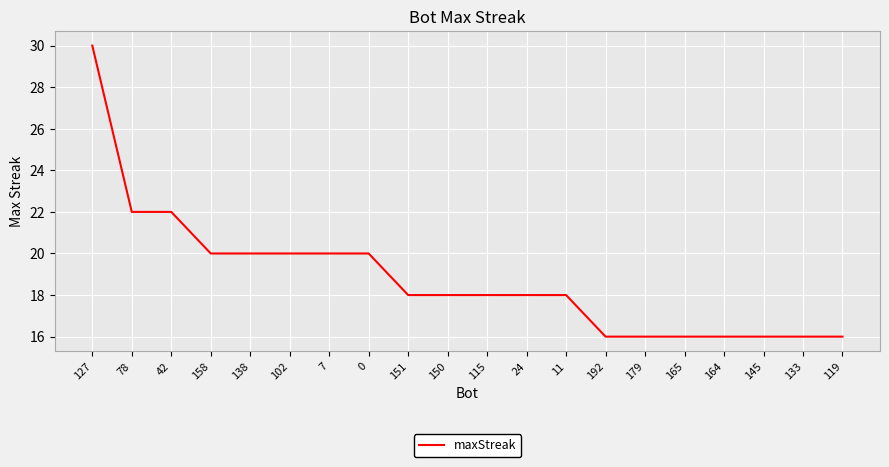

What value does the data have at 133, to the nearest 5?

15